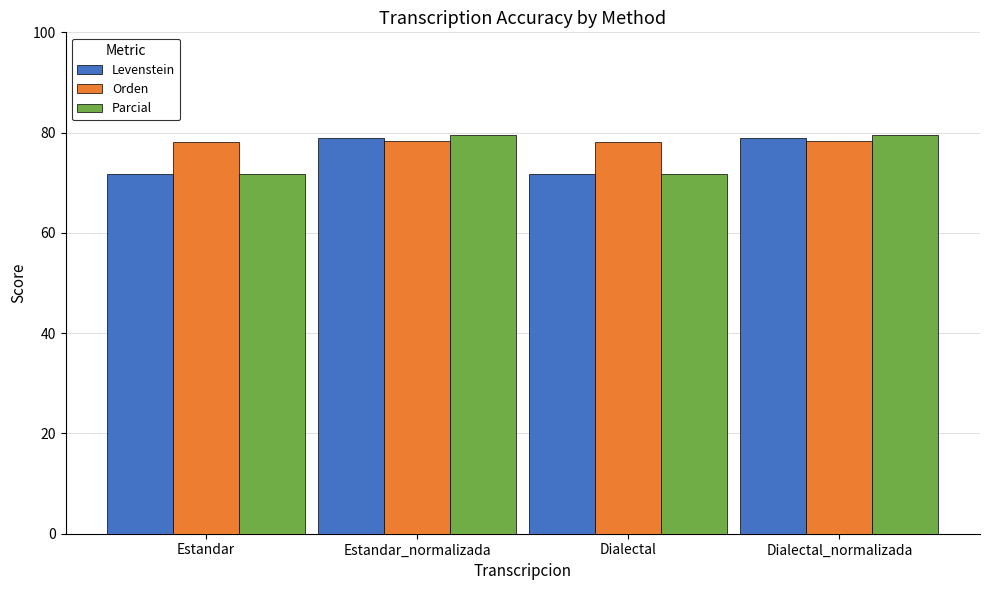

Is it true that Orden equals 78.3 at Estandar_normalizada?

True